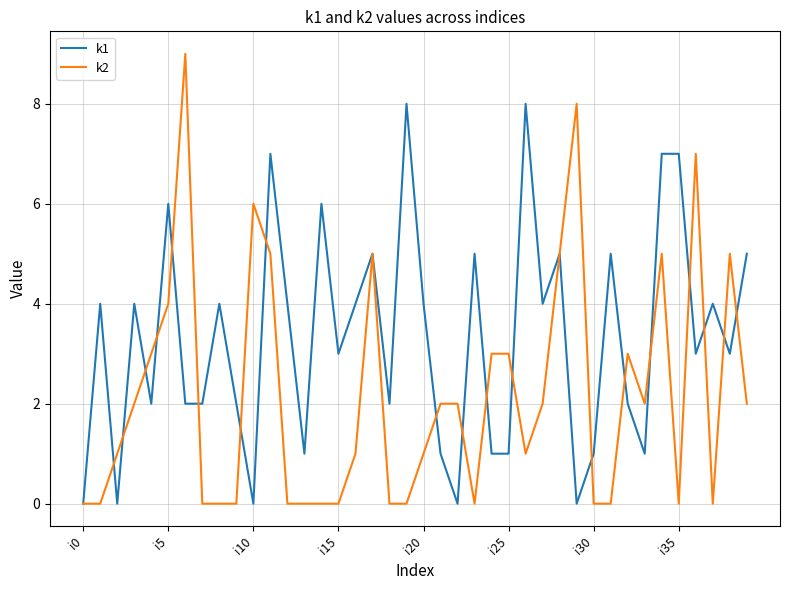

What are all the series names shown in the legend?

k1, k2